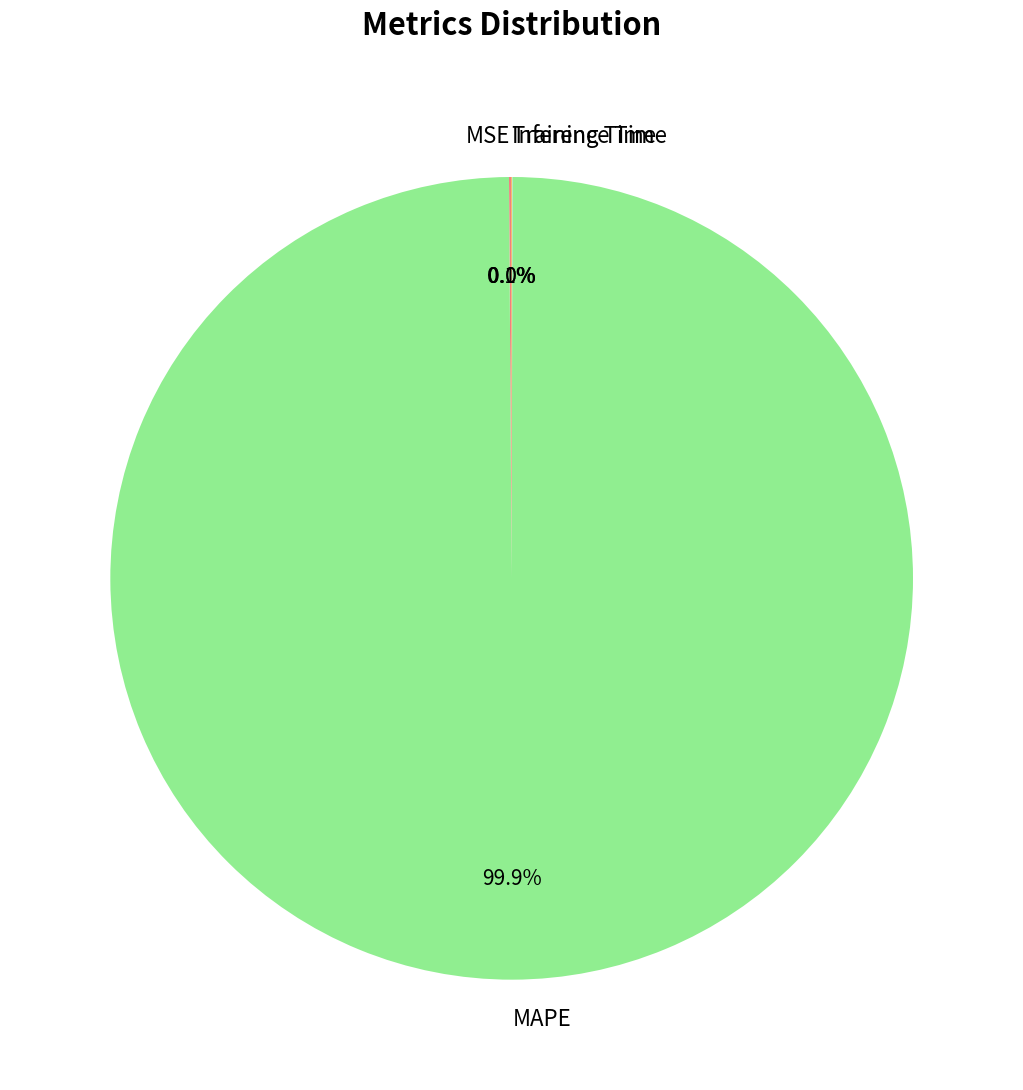

Which slice is the largest?

MAPE